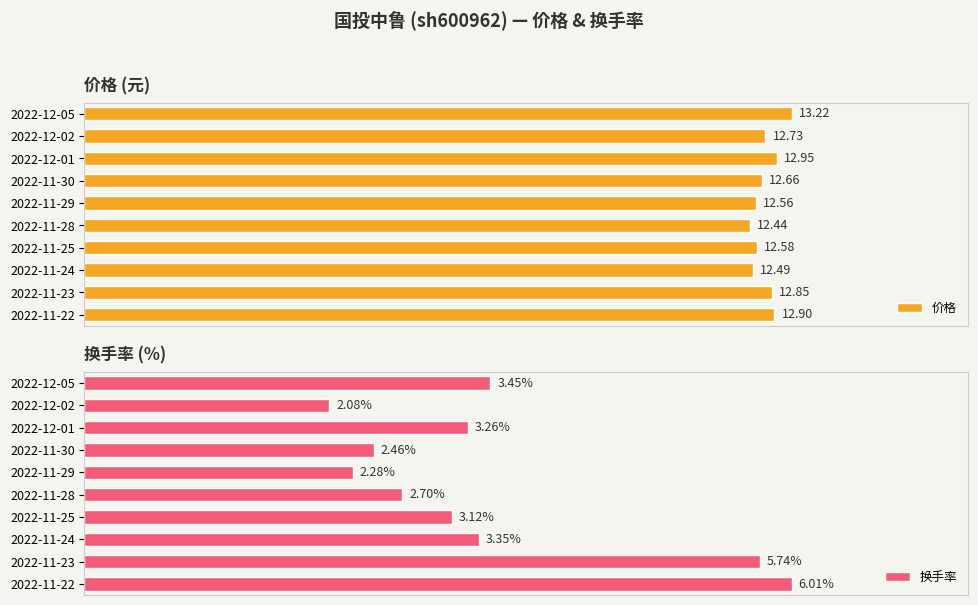

Rank the series by their average value, from highest to lowest.

价格, 换手率